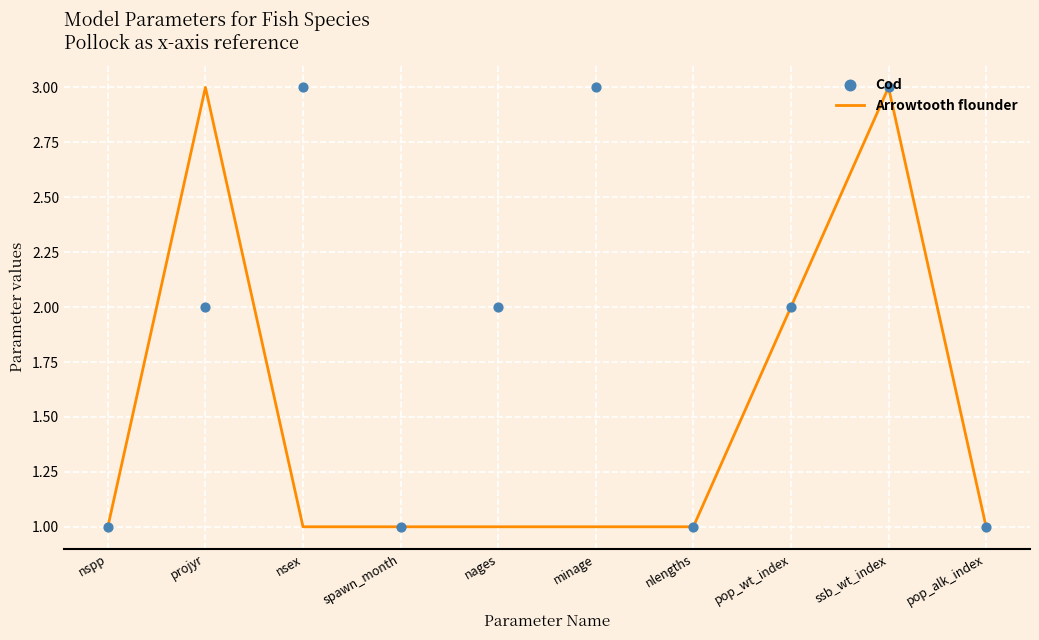

Is the value of Cod at nsex greater than the value of Arrowtooth flounder at ssb_wt_index?

No